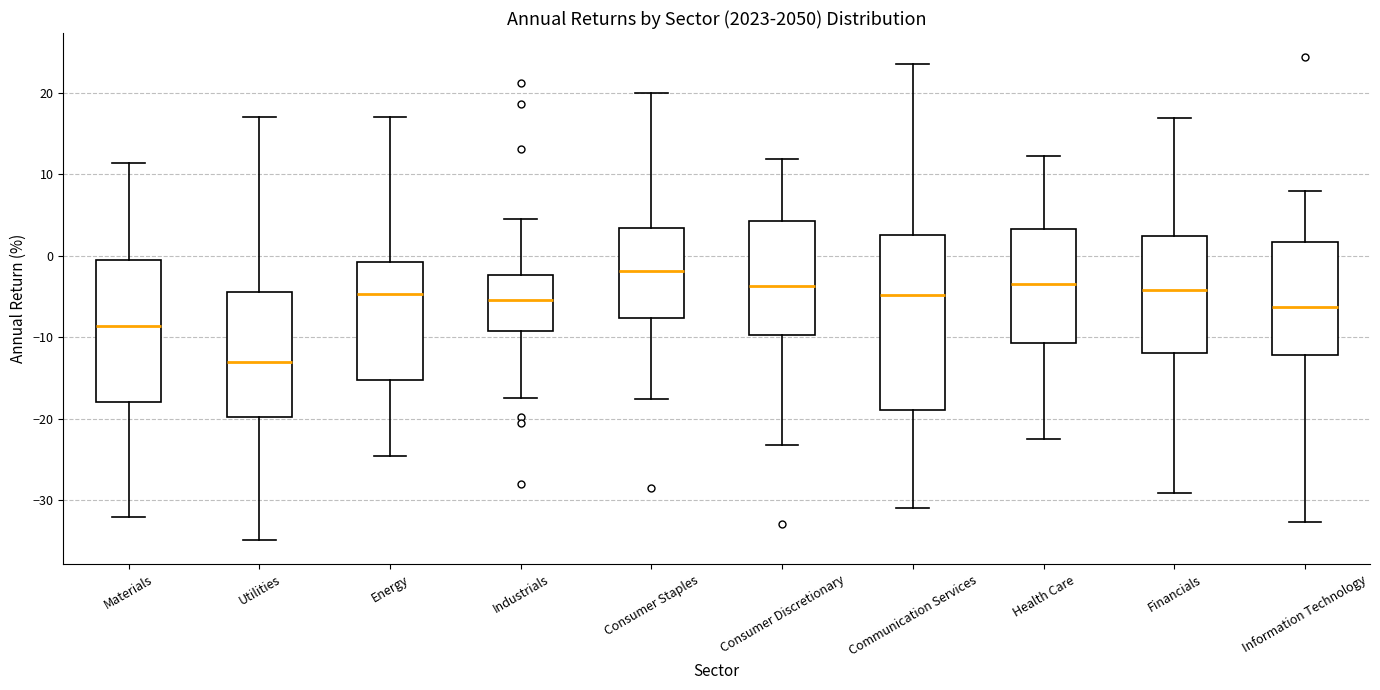

Reading left to right, read every box against the y-axis: the position of its median line, the range the box covers, and the ends of its whiskers. The values are not printed on the chart, so give them approximately, as read against the axis.

Materials: median -9, box -18 to -1, whiskers -32 to 11
Utilities: median -13, box -20 to -4, whiskers -35 to 17
Energy: median -5, box -15 to -1, whiskers -25 to 17
Industrials: median -5, box -9 to -2, whiskers -17 to 4
Consumer Staples: median -2, box -8 to 3, whiskers -18 to 20
Consumer Discretionary: median -4, box -10 to 4, whiskers -23 to 12
Communication Services: median -5, box -19 to 3, whiskers -31 to 24
Health Care: median -3, box -11 to 3, whiskers -23 to 12
Financials: median -4, box -12 to 2, whiskers -29 to 17
Information Technology: median -6, box -12 to 2, whiskers -33 to 8